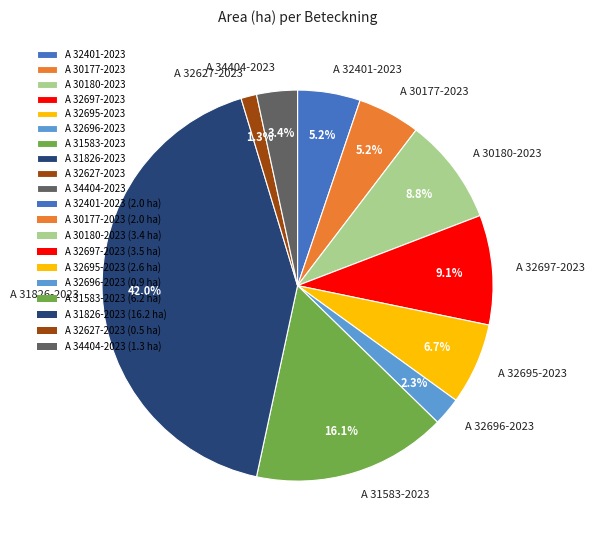

Between A 32695-2023 and A 32627-2023, which is larger?

A 32695-2023